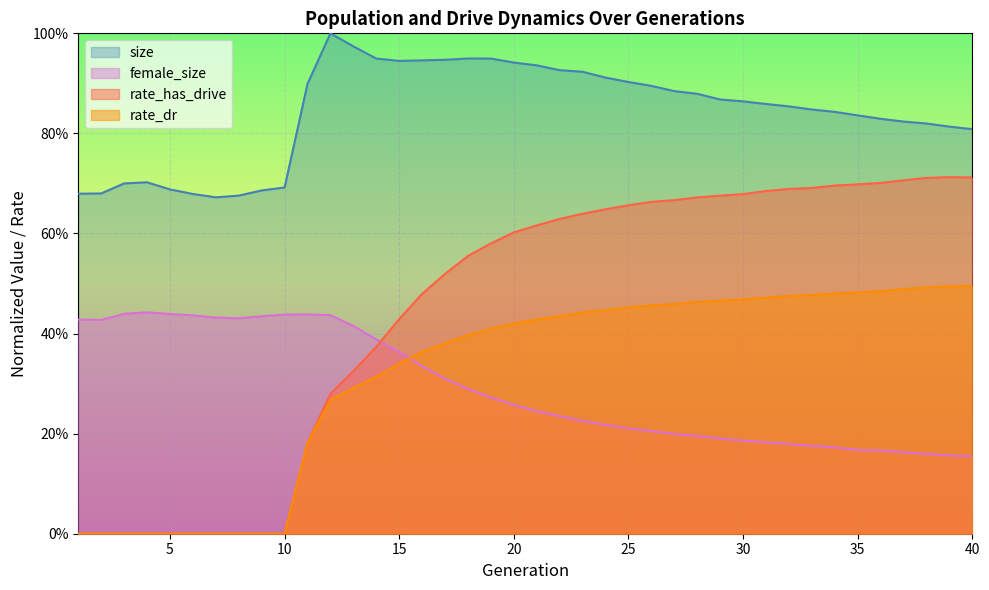

What are all the series names shown in the legend?

size, female_size, rate_has_drive, rate_dr